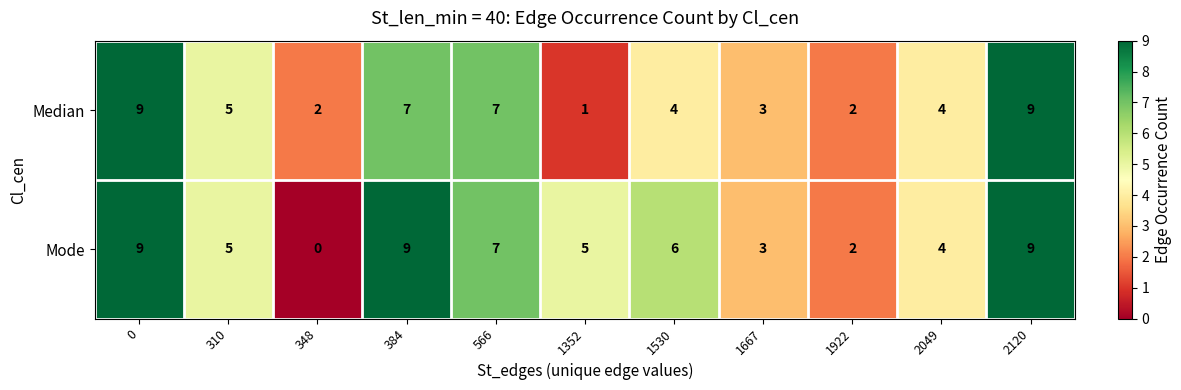

What value does the Mode series have at 1352?

5